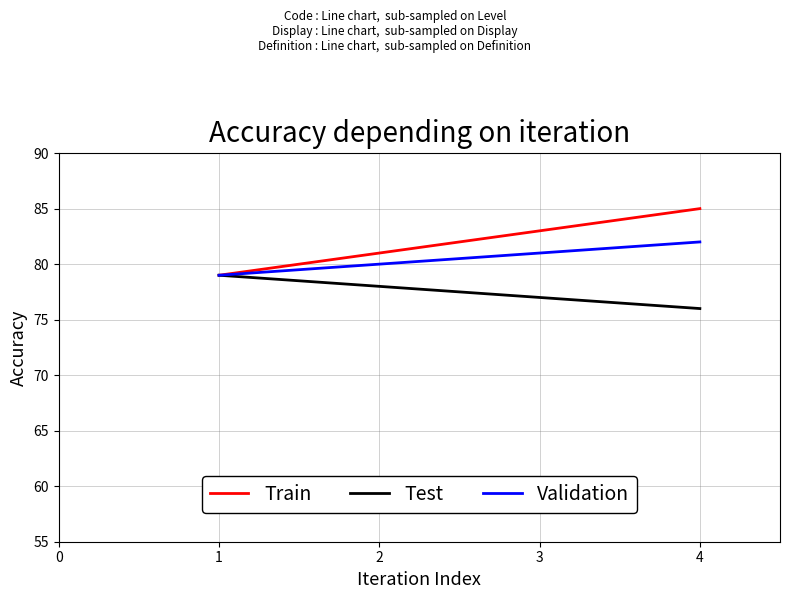

What is the maximum value for Test?

79